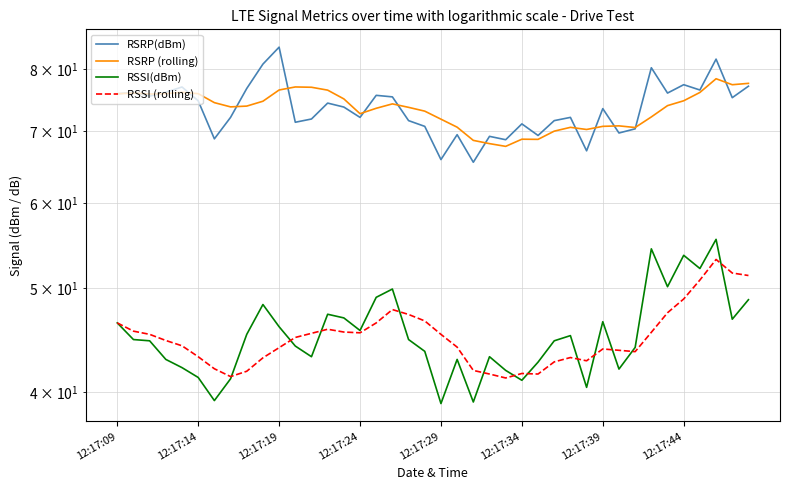

Rank the series by their maximum value, from highest to lowest.

RSRP(dBm), RSRP (rolling), RSSI(dBm), RSSI (rolling)